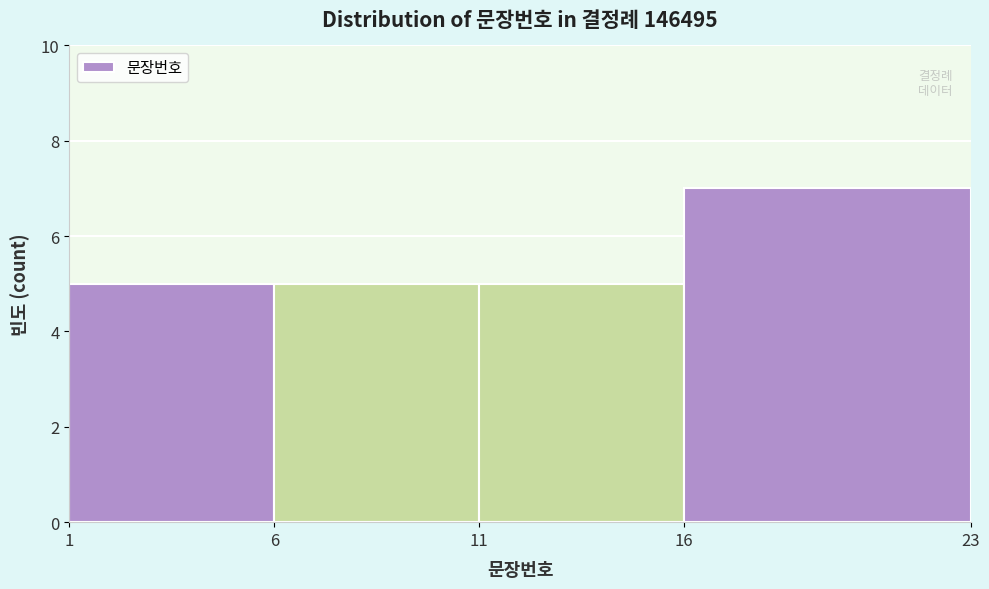

How tall is the bar that spans 1 to 6 on the x-axis? The values are not printed on the chart, so give them approximately, as read against the axis.

5